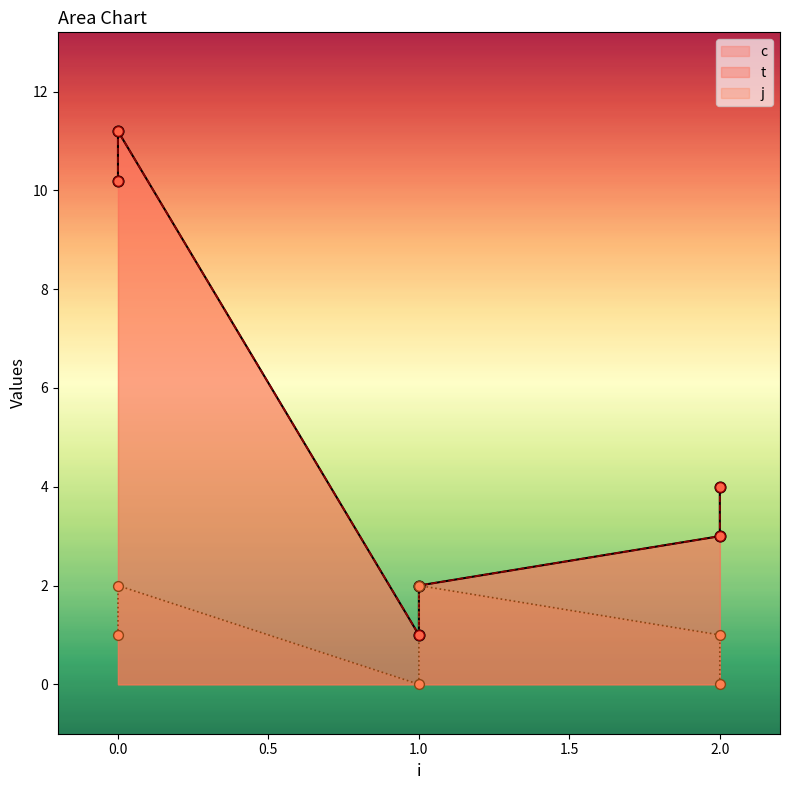

Which series reaches the minimum Y coordinate?

j